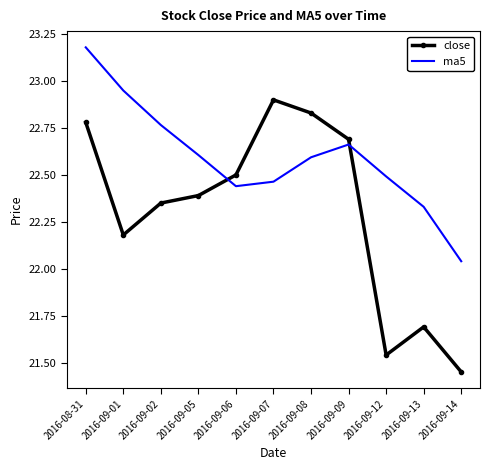

What position from the right is 2016-09-14?

1